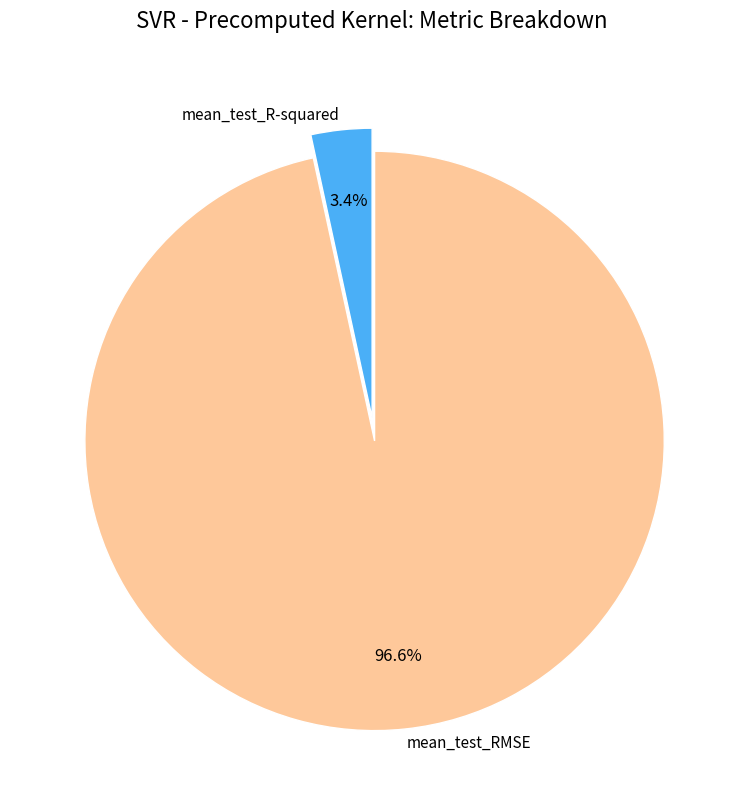

The mean_test_R-squared slice represents 14% of the pie. True or false?

False